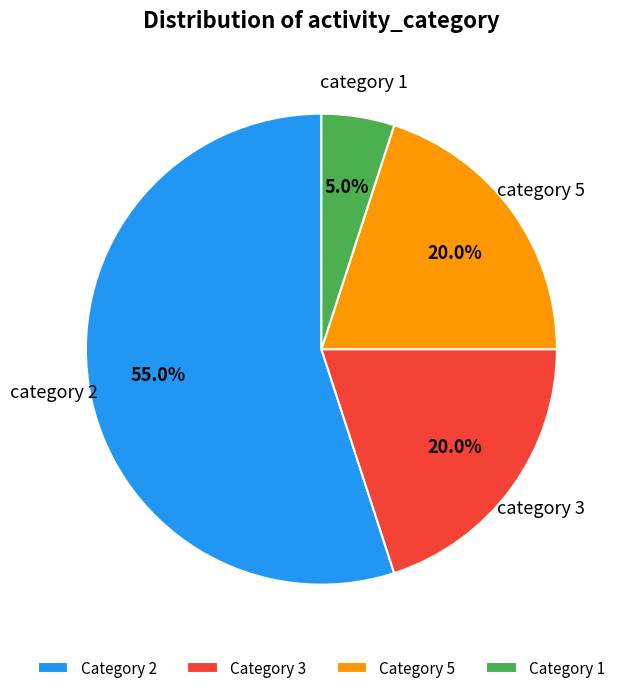

Which category has the biggest portion of the pie?

Category 2